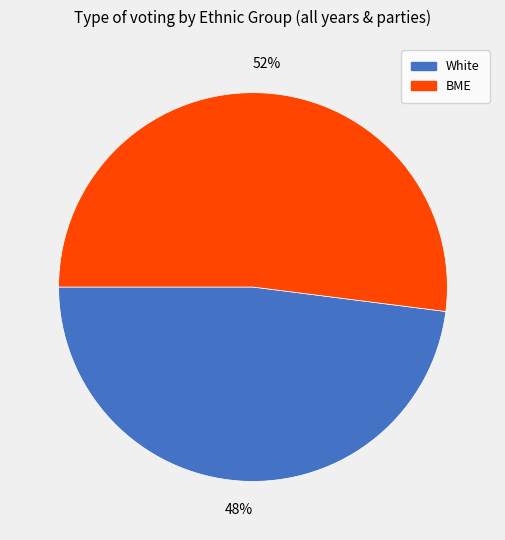

Is there a majority slice in this chart?

Yes